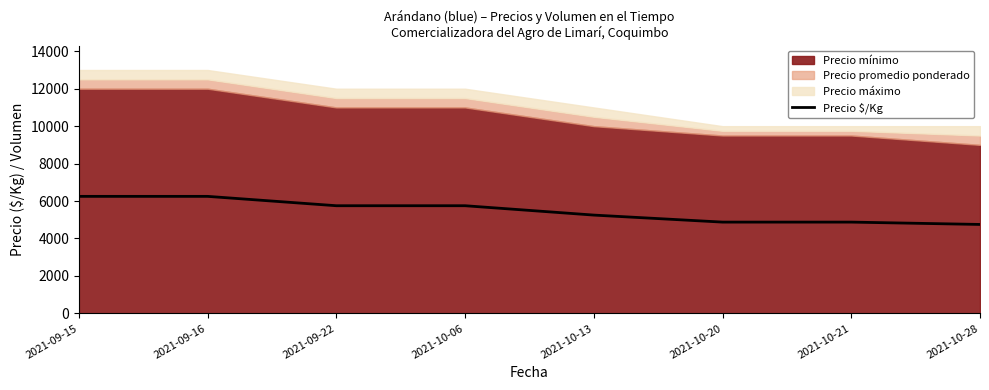

Reading left to right, what are all the values shown in this chart?

6250	6250	5750	5750	5250	4875	4875	4750